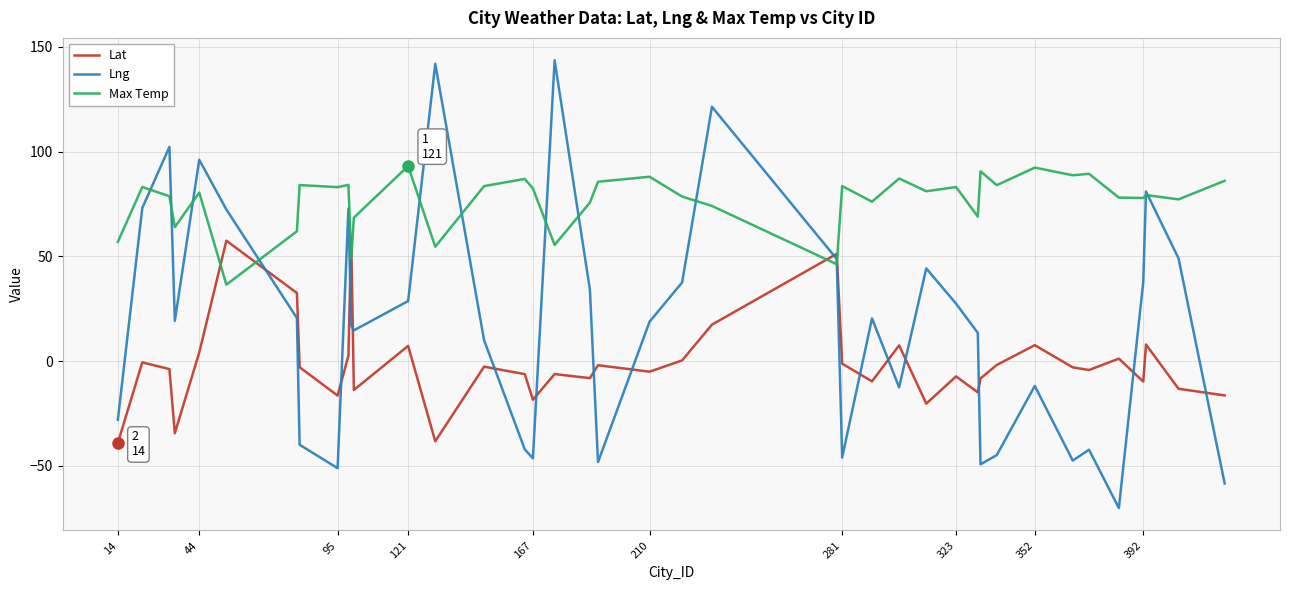

What is the smallest value displayed?

-70.2